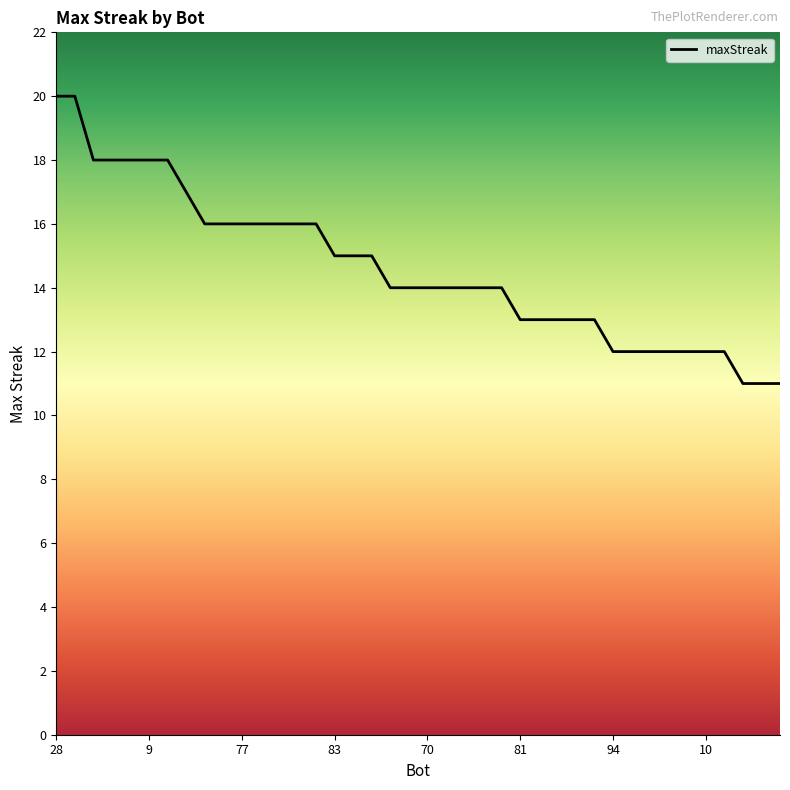

Reading left to right, extract all data points from this chart.

20	20	18	18	18	18	18	17	16	16	16	16	16	16	16	15	15	15	14	14	14	14	14	14	14	13	13	13	13	13	12	12	12	12	12	12	12	11	11	11